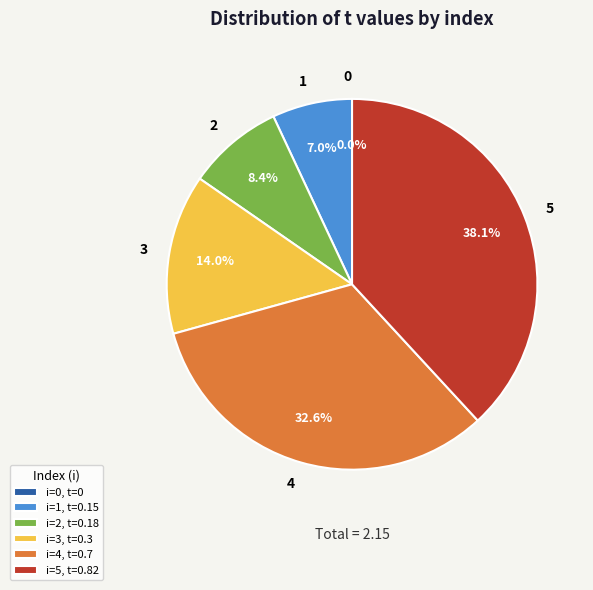

To the nearest percent, what percentage of the pie is 4?

33%